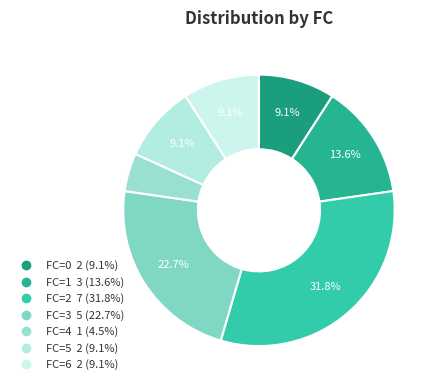

Count the number of slices in the pie.

7